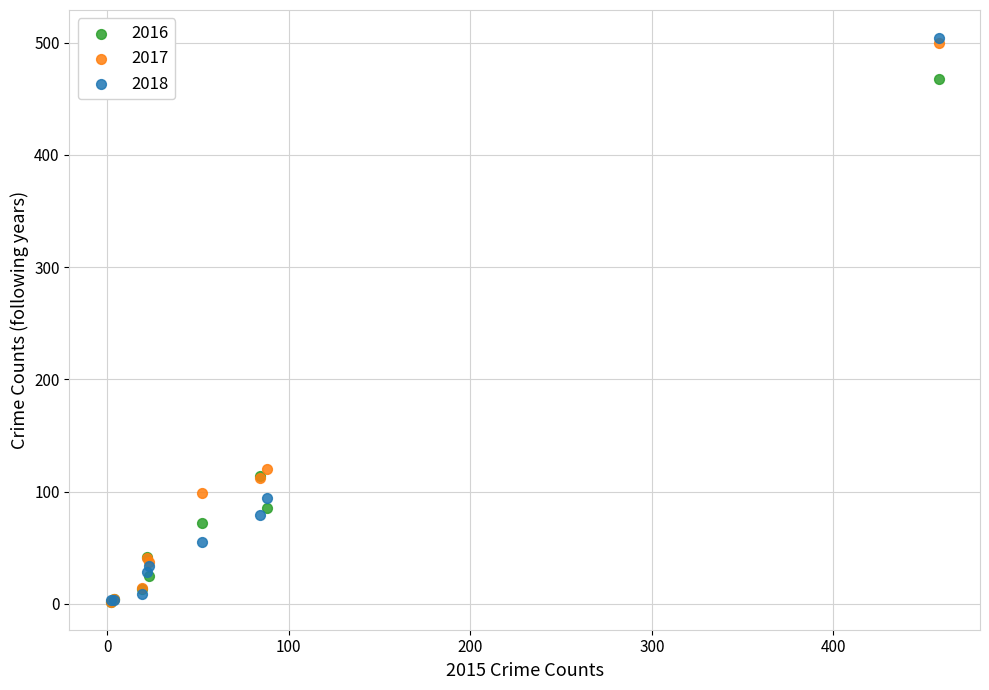

Across all series, what Y value is closest to 253?

120